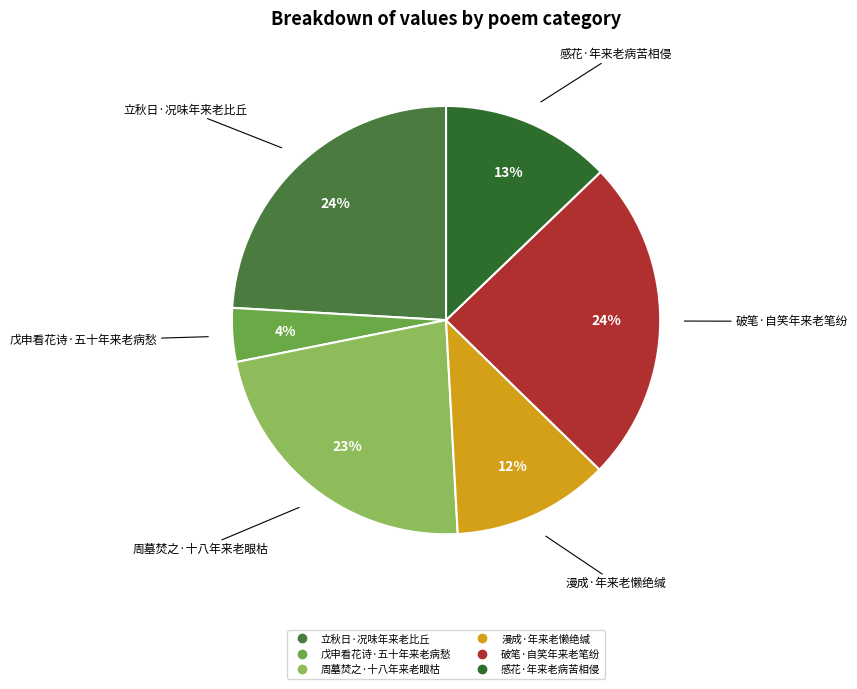

Is it true that 漫成·年来老懒绝缄 is 12% of the pie?

True